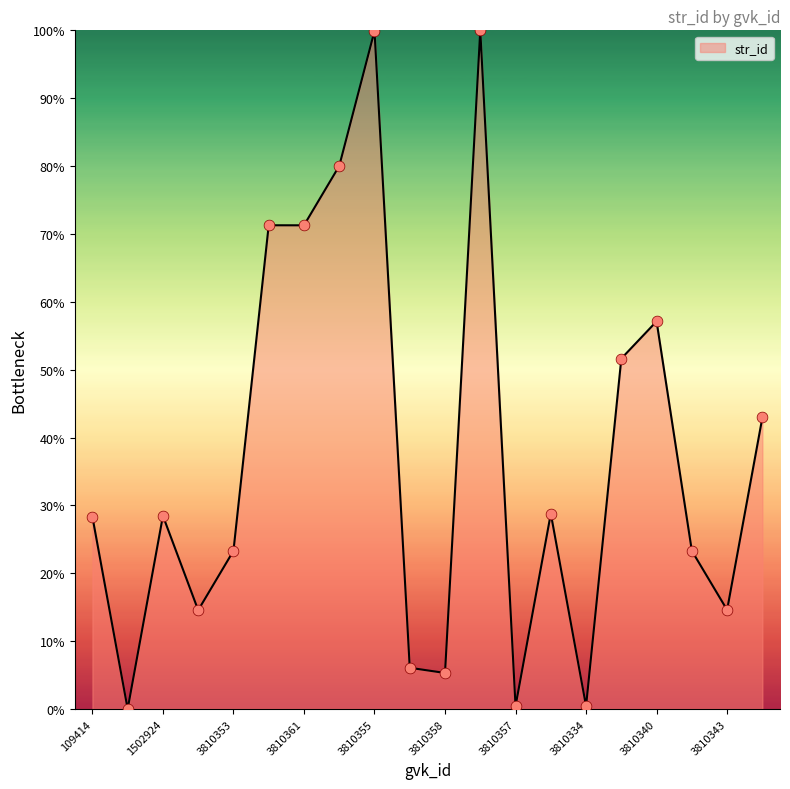

What is the greatest value displayed?

100.0